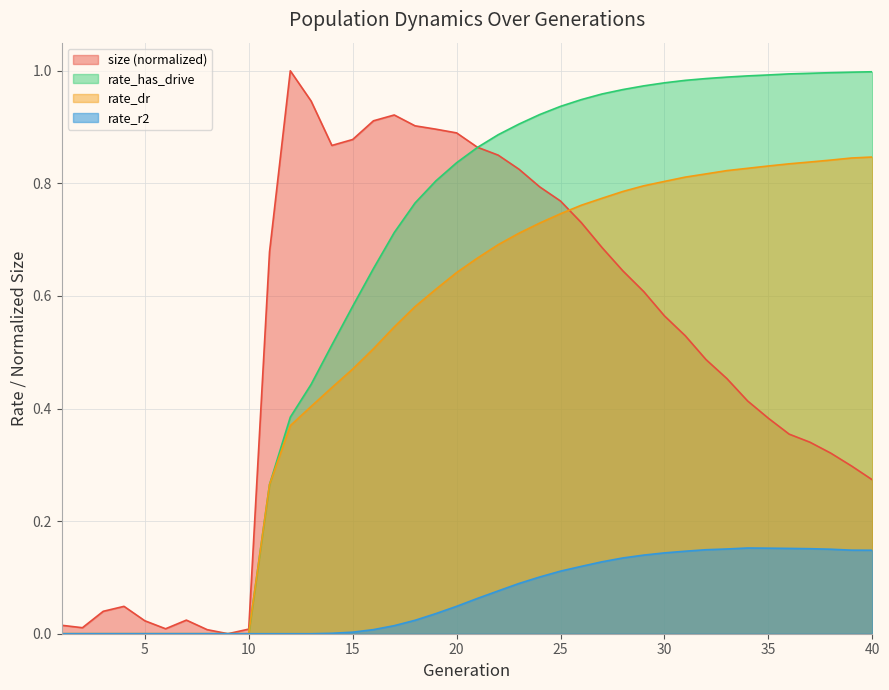

What is the difference between the maximum and minimum values in the rate_dr series?

0.8